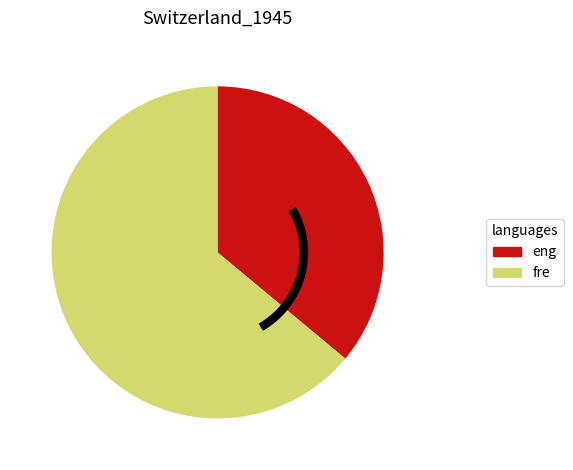

True or false: SG accounts for 1% of the total.

False